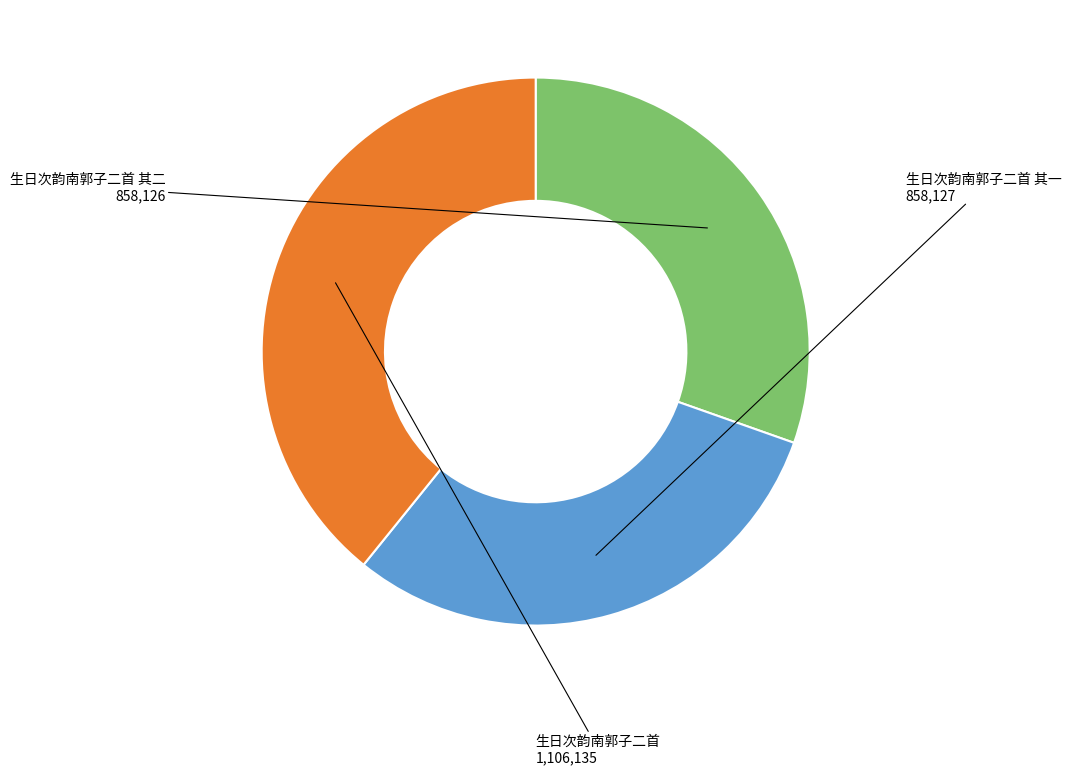

Is there any slice that represents more than half of the pie?

No